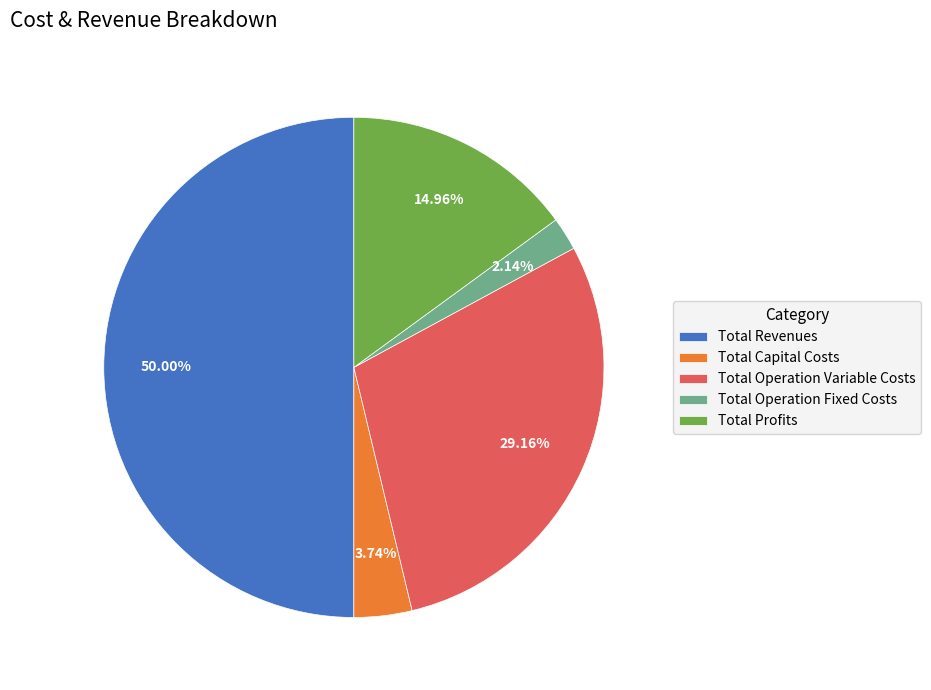

What is the ratio of the value at Total Profits to the value at Total Operation Variable Costs?

0.5